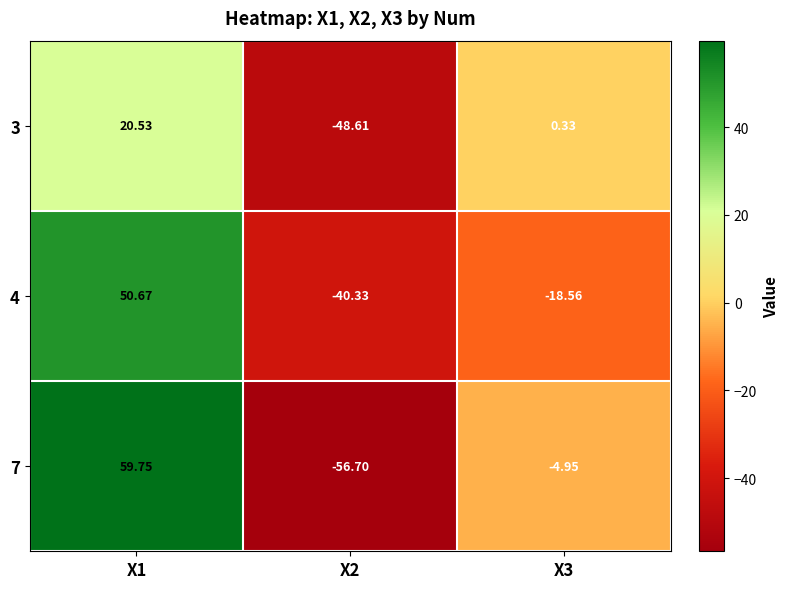

Which category has the highest value across all series?

X1